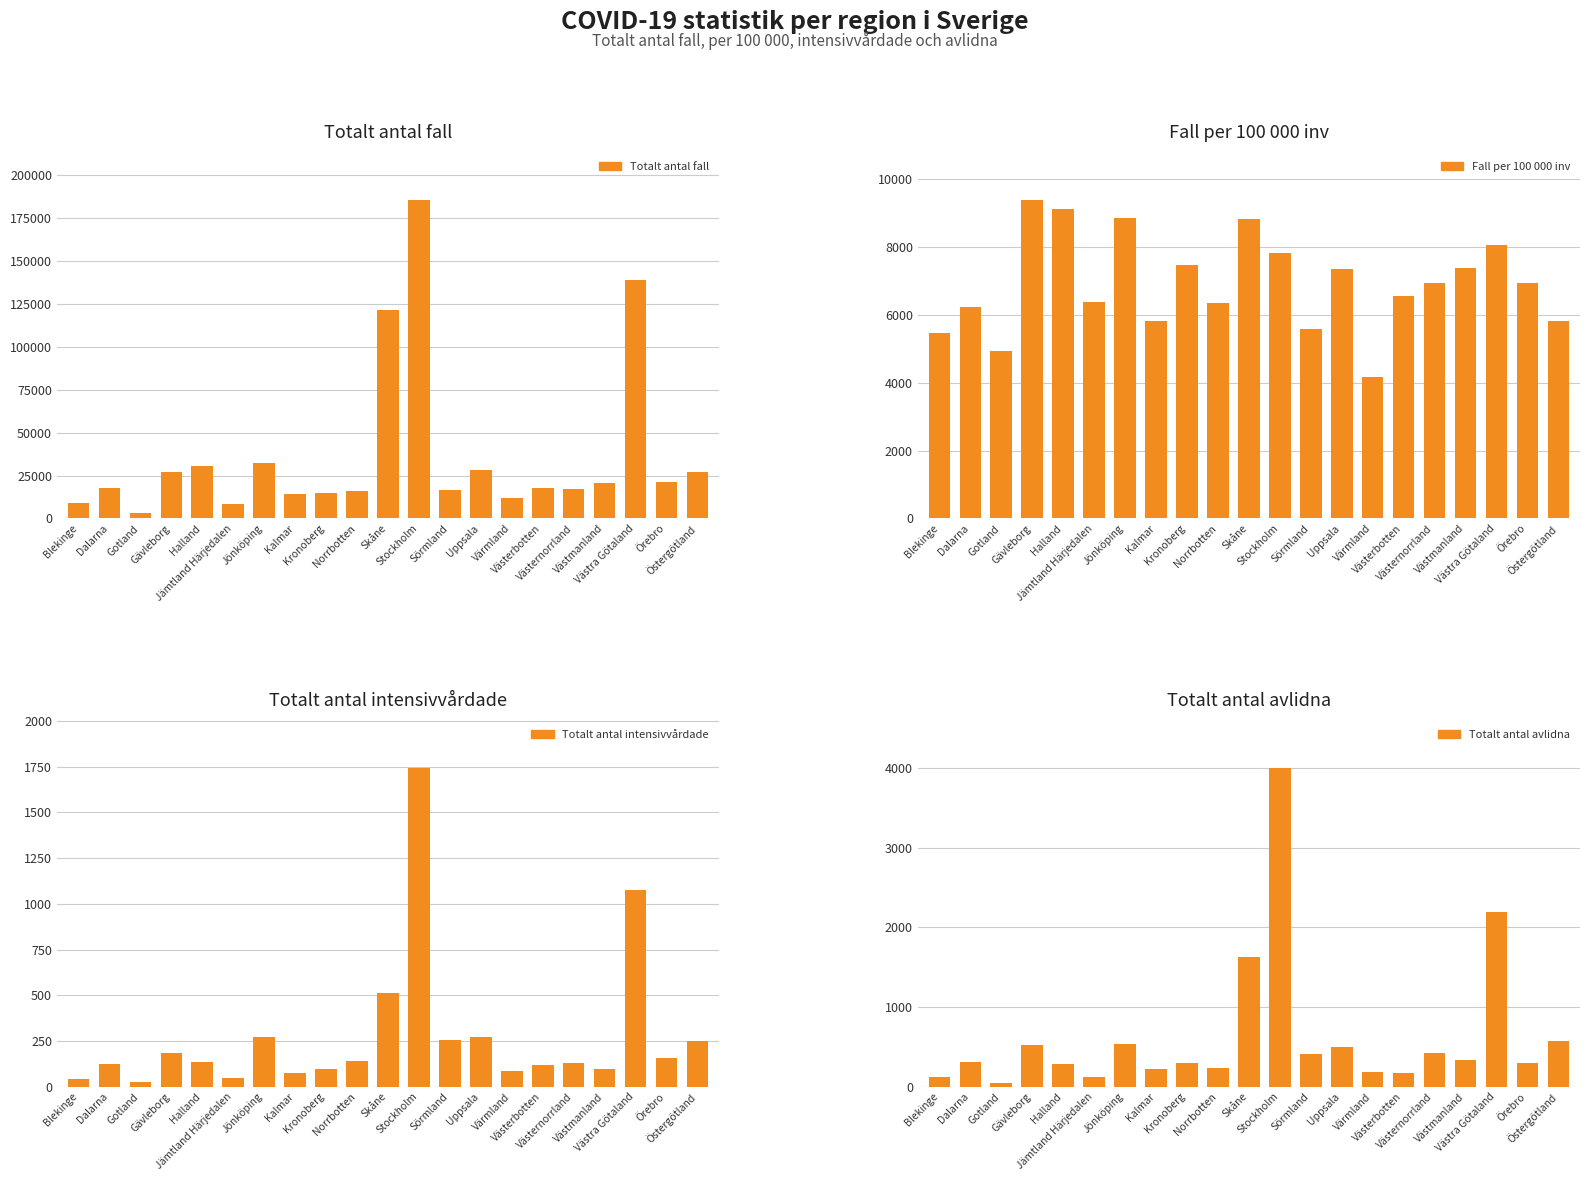

At which label is Fall per 100 000 inv closest to 6787?

Örebro